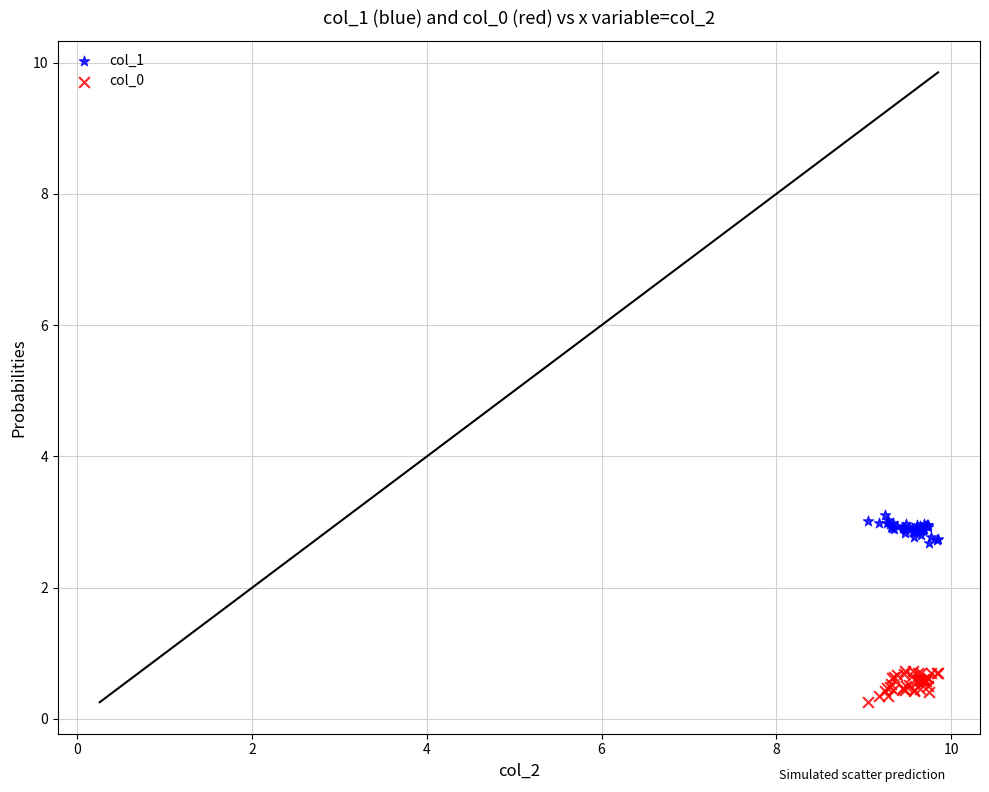

Which series contains the lowest Y value?

col_0